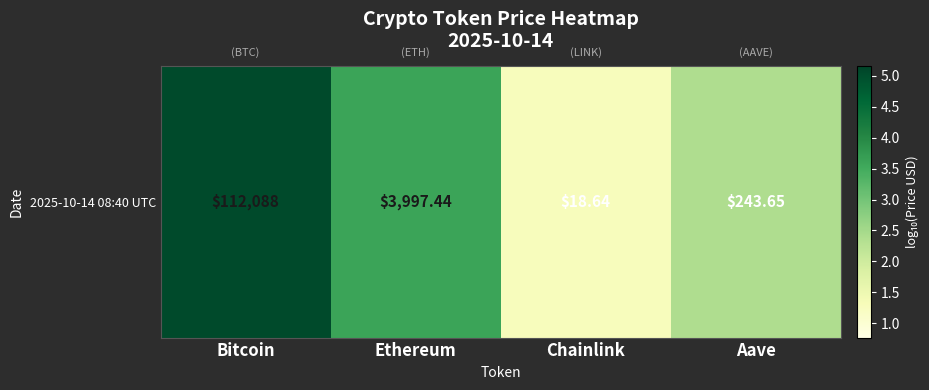

What is the difference between the maximum and second lowest values?

2.7